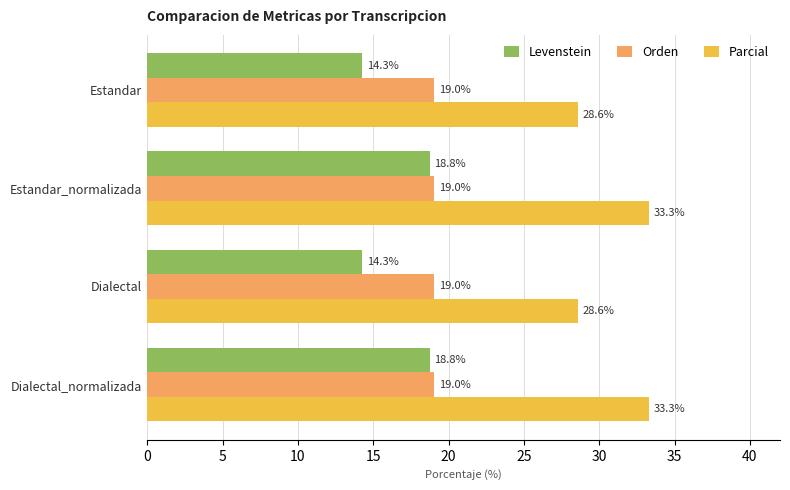

List the series in order of their peak value, lowest first.

Levenstein, Orden, Parcial